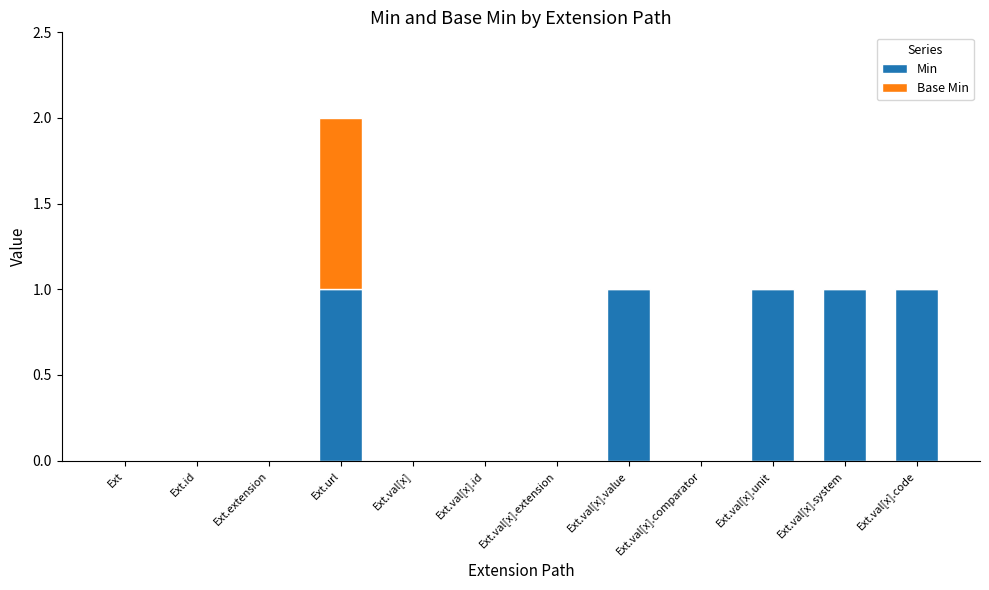

Is it true that Min equals 1 at Ext.val[x].code?

True